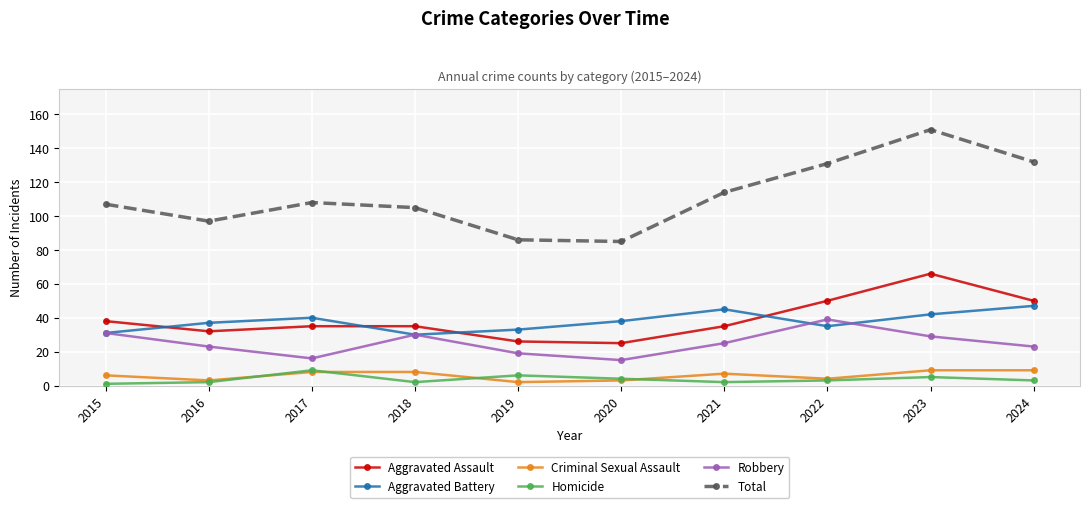

What is the sum of all Criminal Sexual Assault values?

59